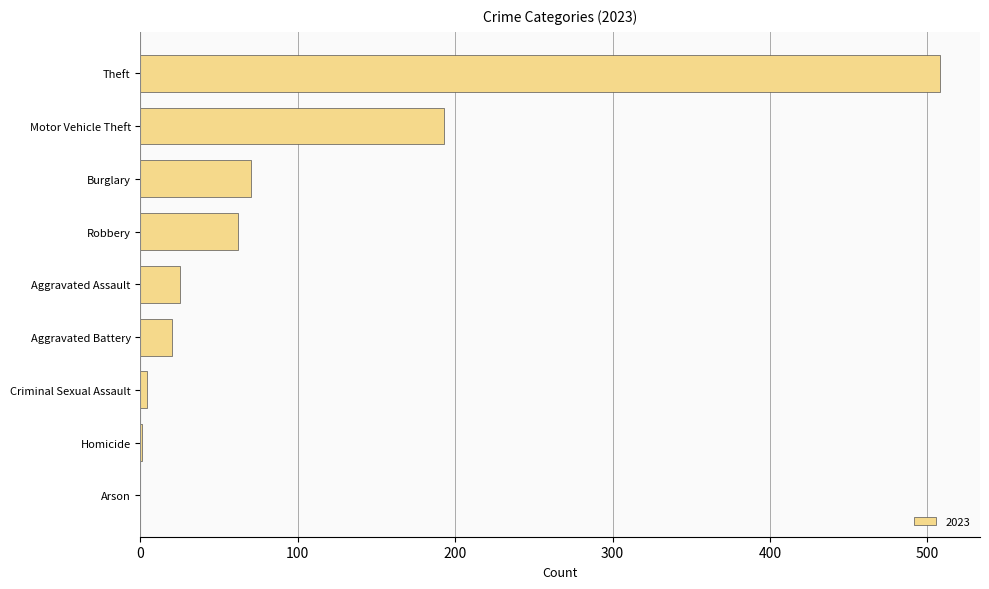

What is the ratio of the value at Theft to the value at Aggravated Battery?

25.4